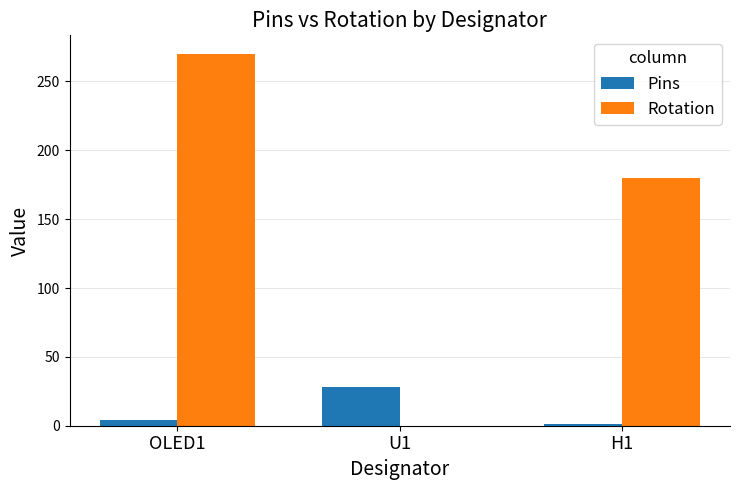

What are all the series names shown in the legend?

Pins, Rotation